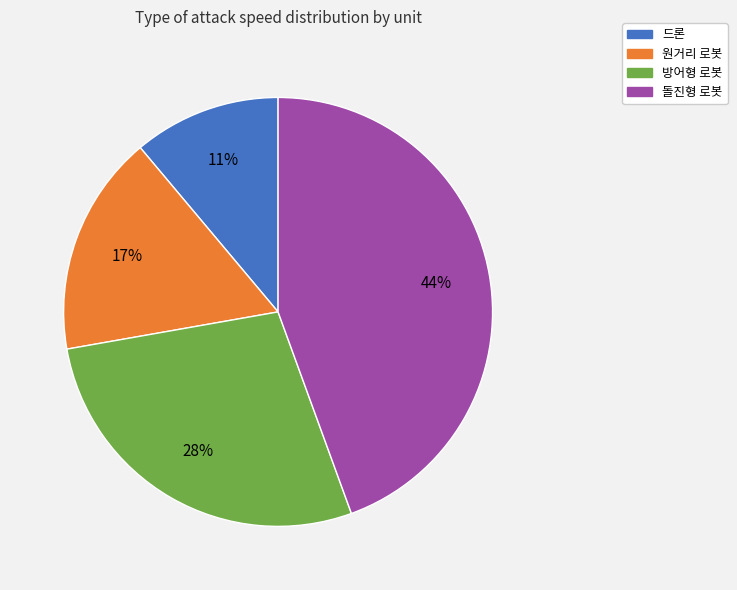

To the nearest percent, what is the average slice percentage?

25%